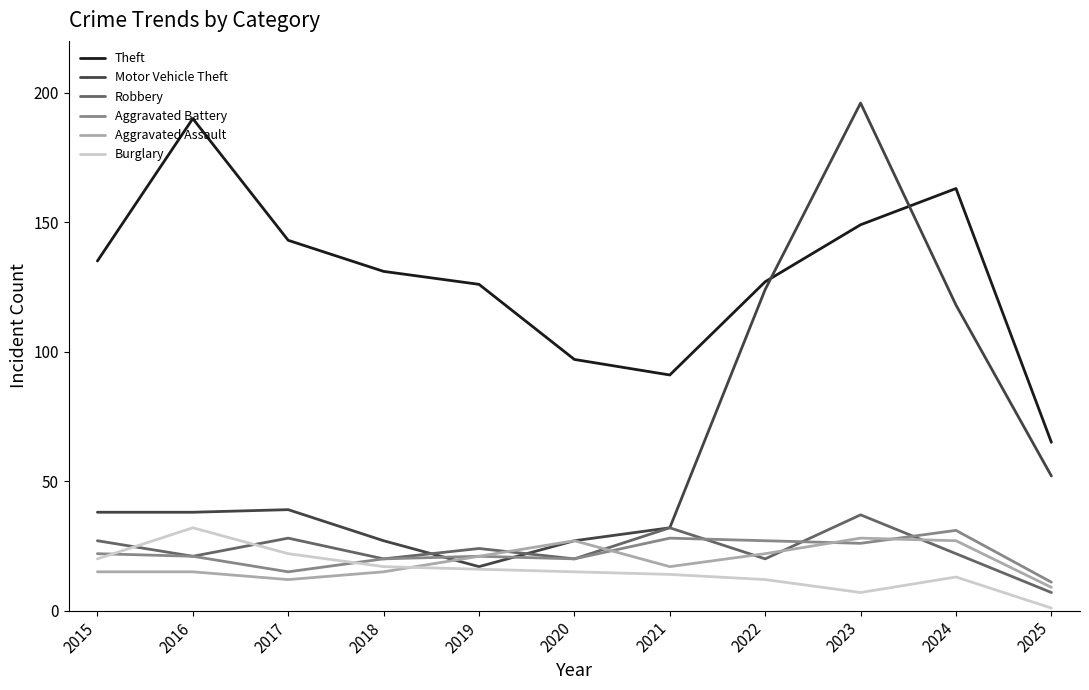

What is the maximum value shown in the chart?

196